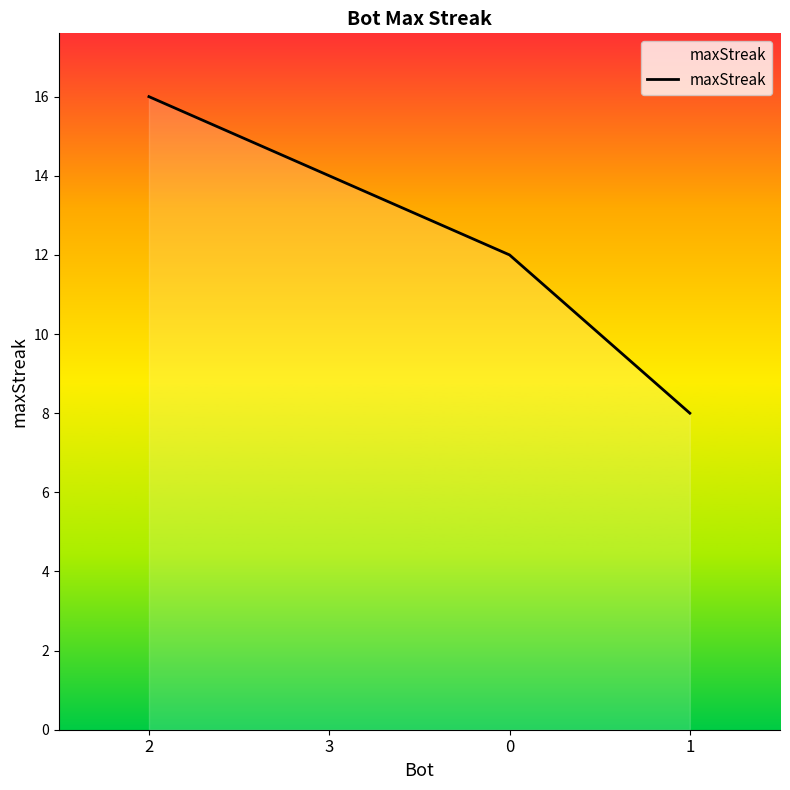

Between 3 and 1, which is larger?

3